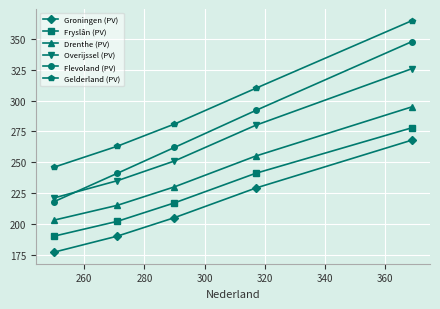

What is the sum of all Groningen (PV) values?

1069